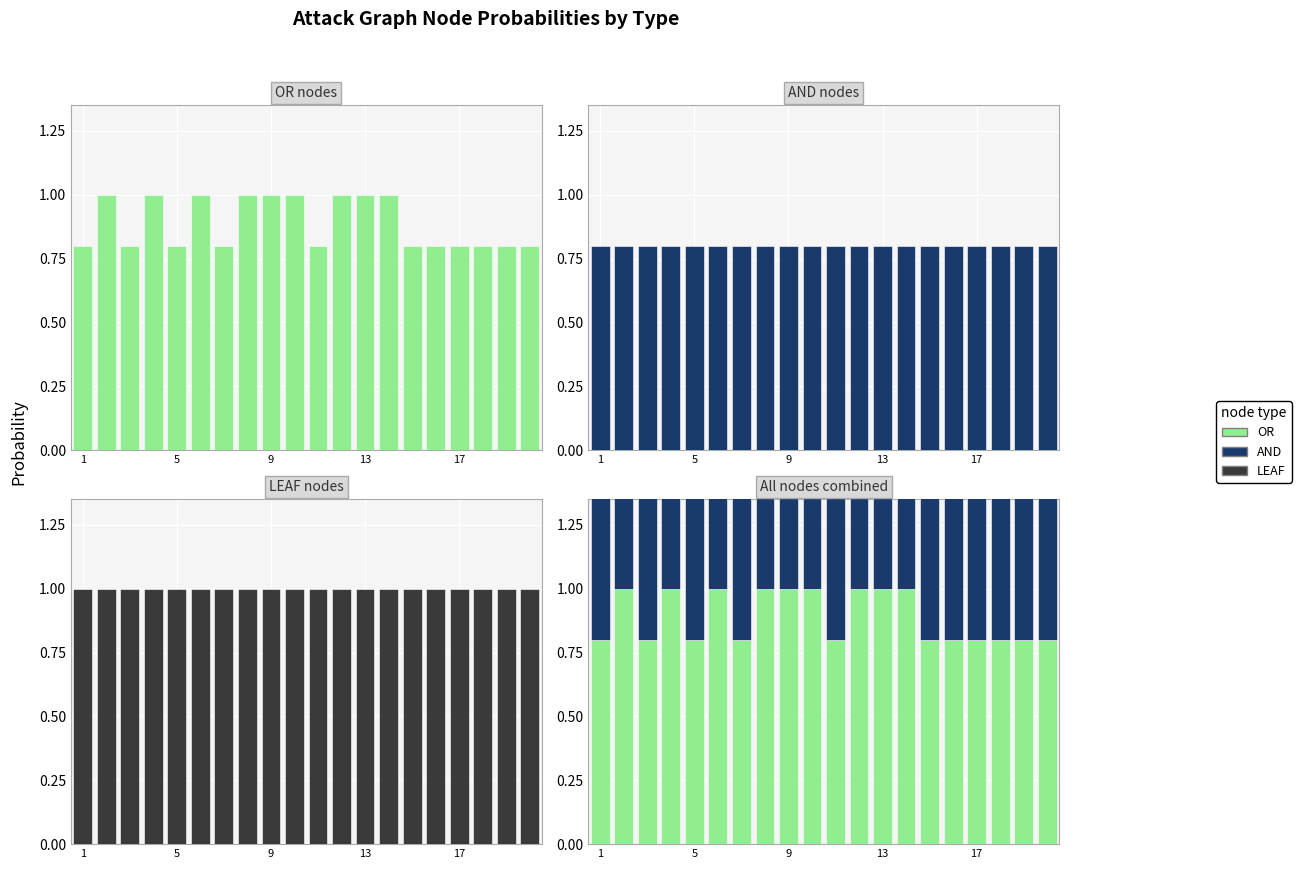

The LEAF series shows 1.0 at 10. True or false?

True